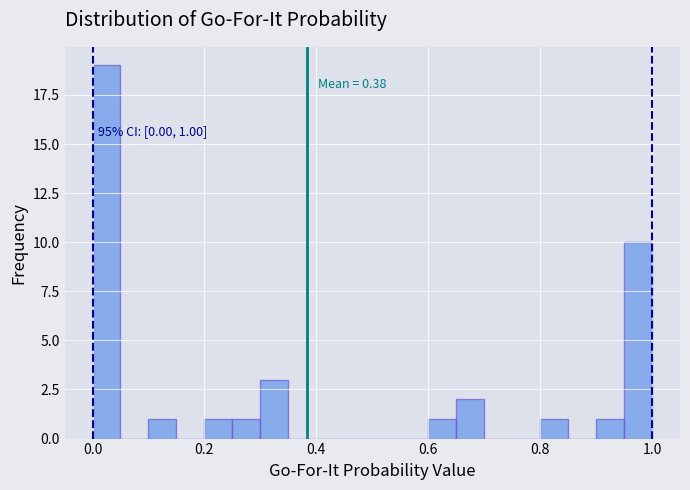

Around what value on the x-axis is the tallest bar? Give the approximate position of its centre, as read against the axis.

0.02